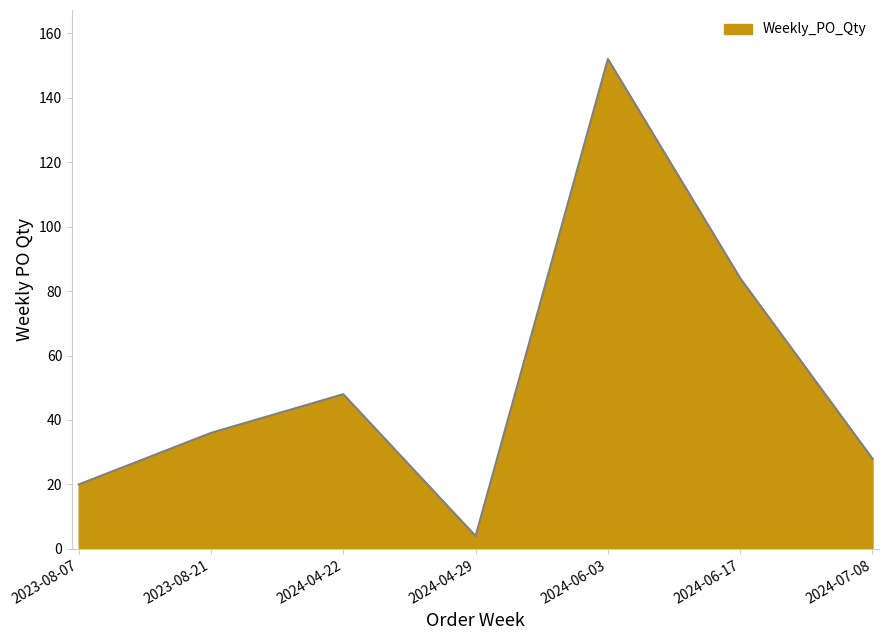

What position from the right is 2023-08-07?

7